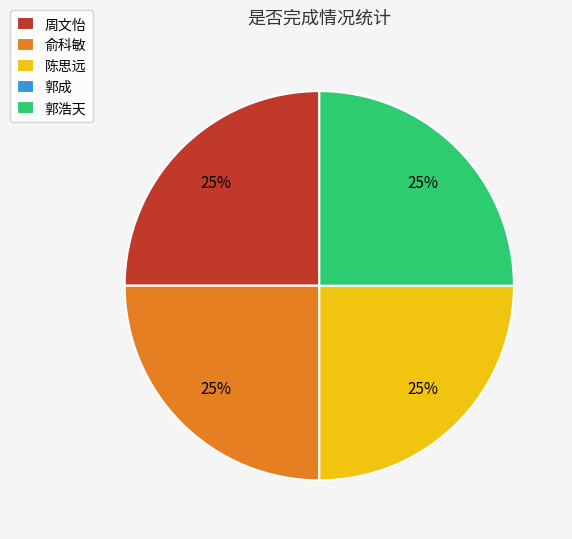

Approximately how many times larger is the value at 陈思远 compared to 郭浩天?

1.0